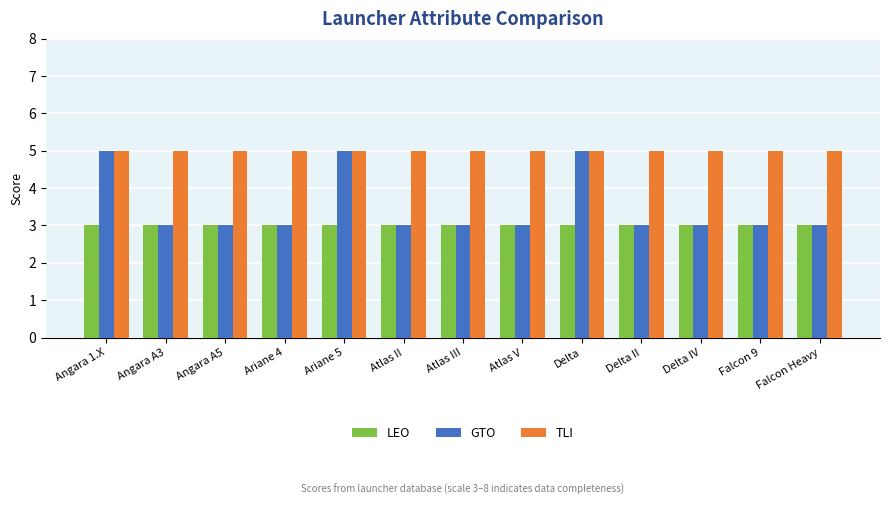

At how many categories does at least one series exceed 3?

13